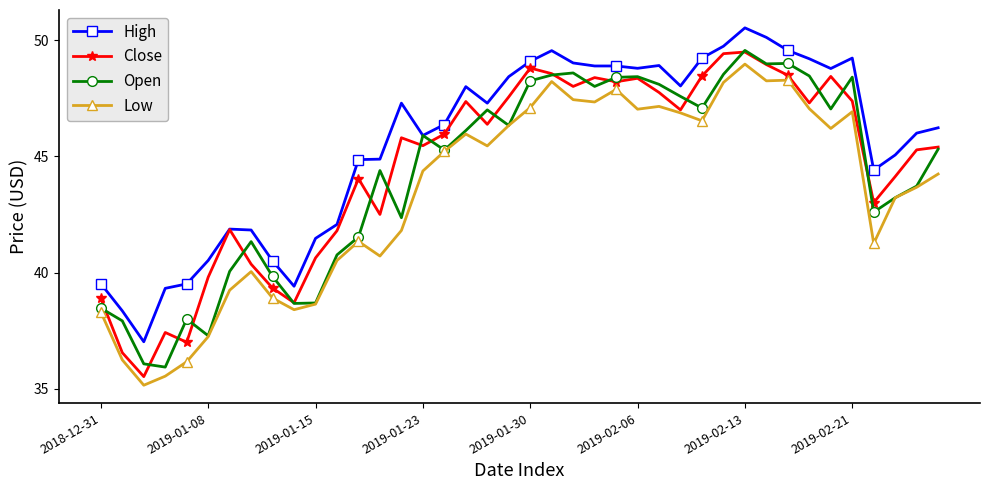

How many interior local valleys does the Close series have?

11